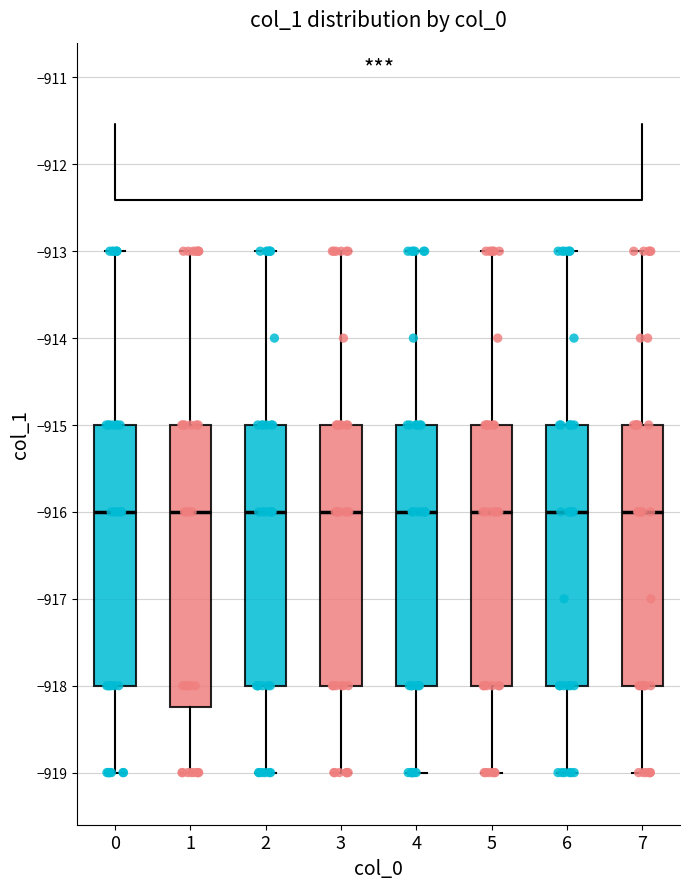

Where is the upper edge of the box at x = 7 on the y-axis? The values are not printed on the chart, so give them approximately, as read against the axis.

-915.0